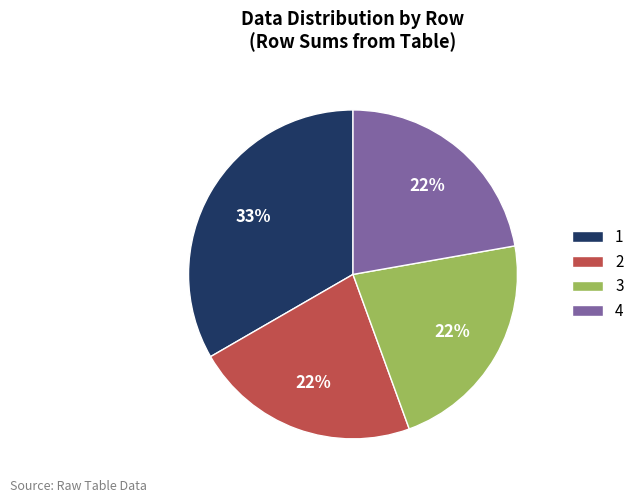

What is the ratio of the value at 2 to the value at 3?

1.0